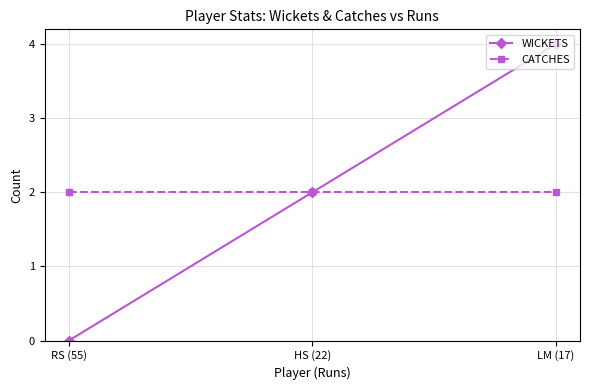

What are all the series names shown in the legend?

WICKETS, CATCHES